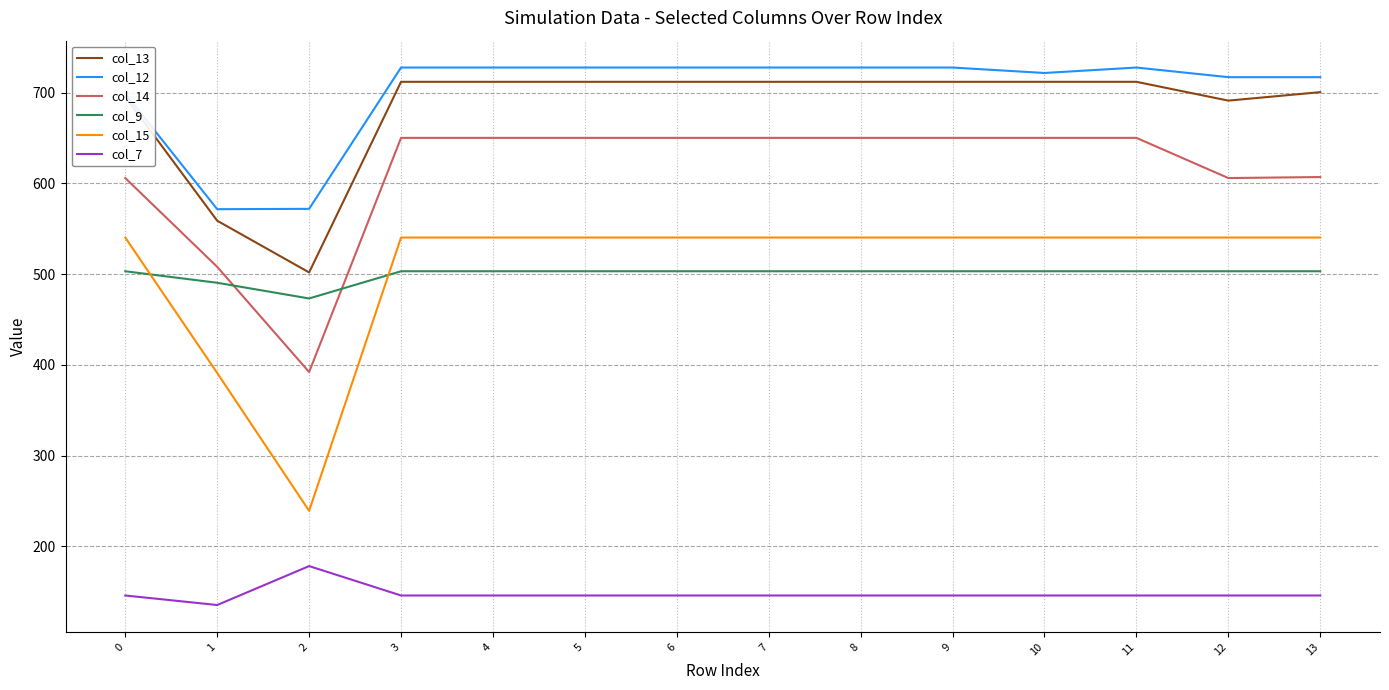

The value of col_13 at 0 is 169.8. True or false?

False